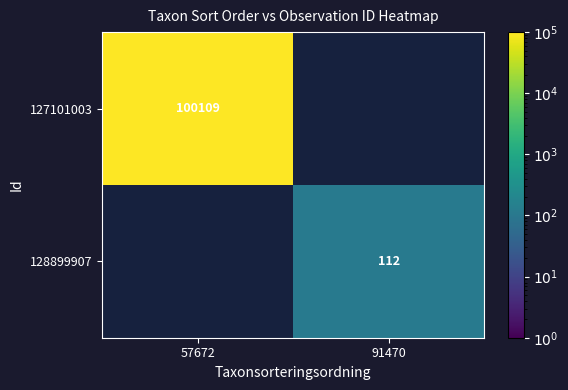

True or false: 127101003 has a value of 100109 at 57672.

True